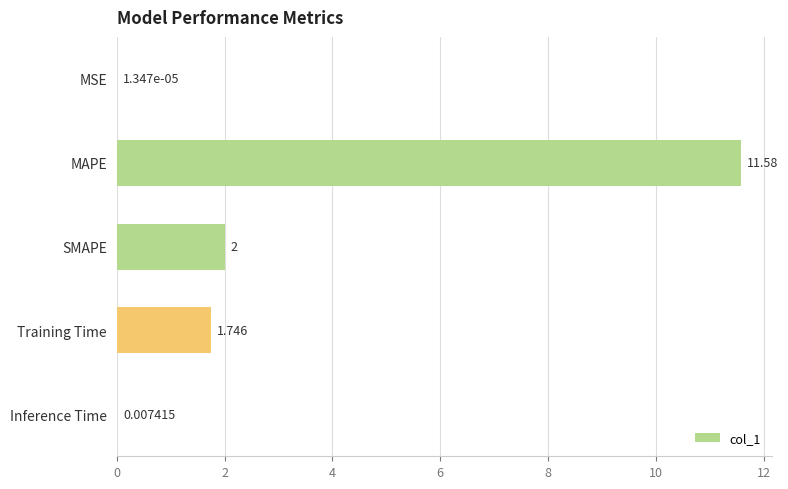

Where is the data nearest to the value 5?

SMAPE